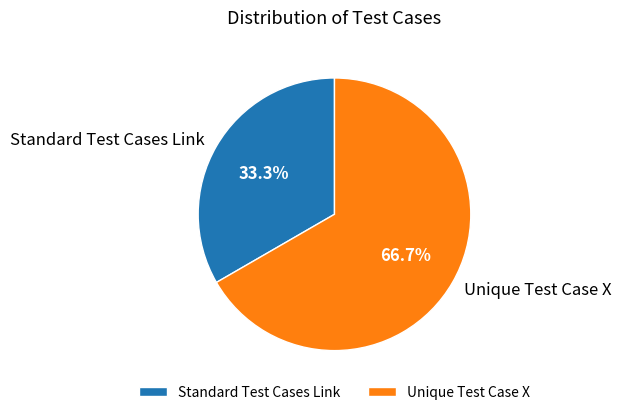

Which slice is the largest?

Unique Test Case X